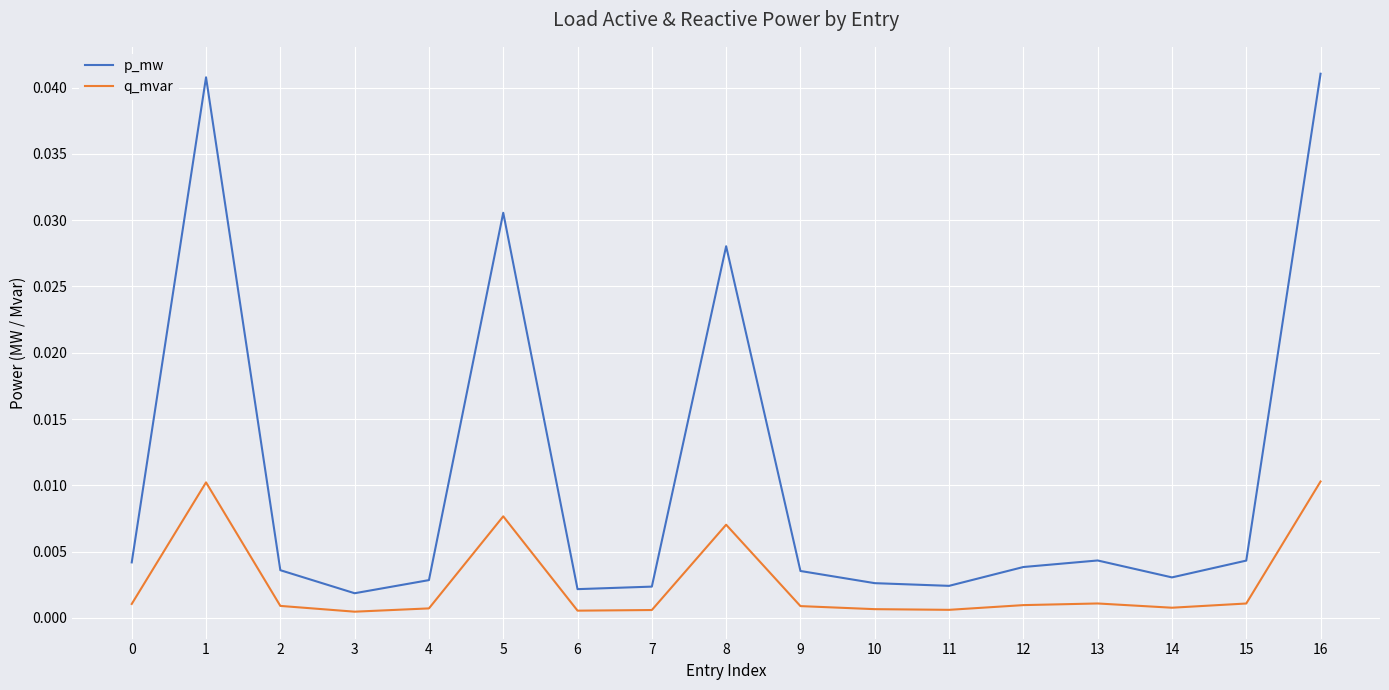

How many interior local peaks does the p_mw series have?

4